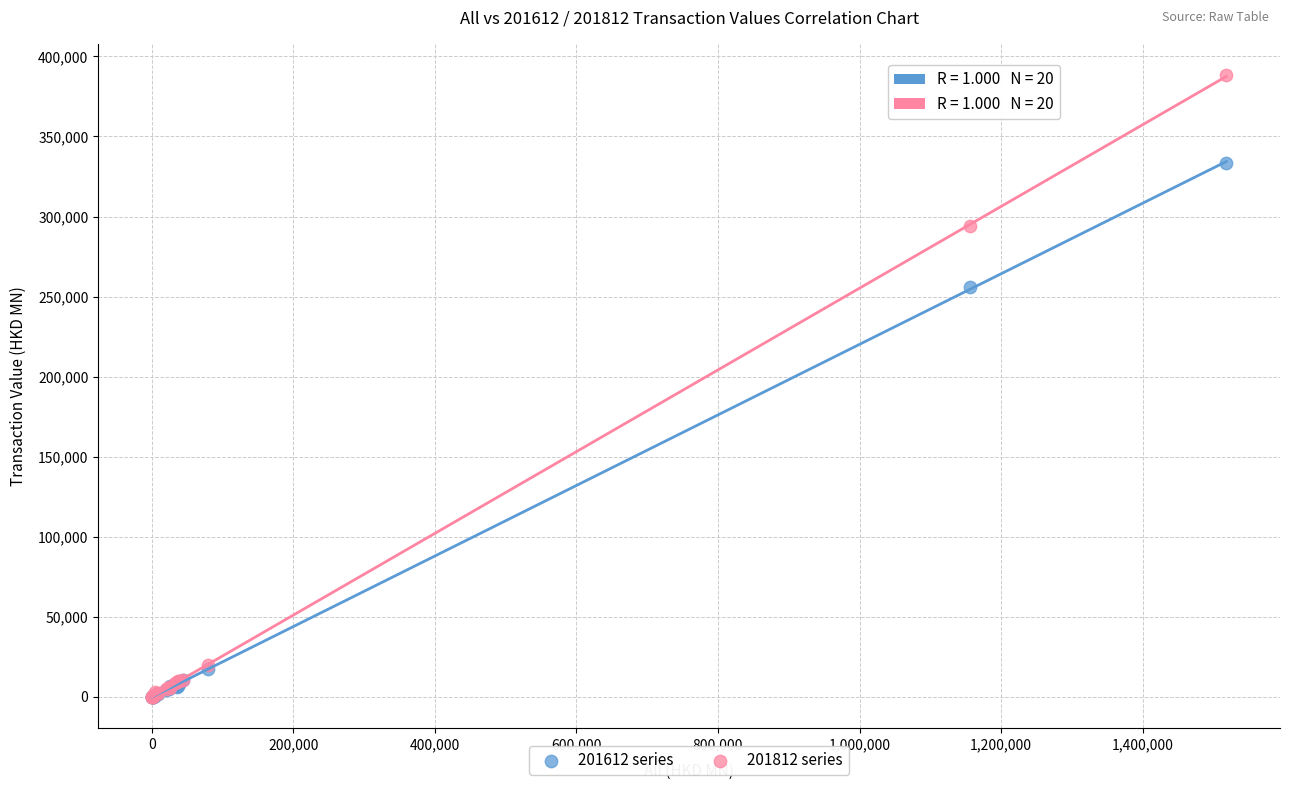

Across all series, what Y value is closest to 194221?

255706.4